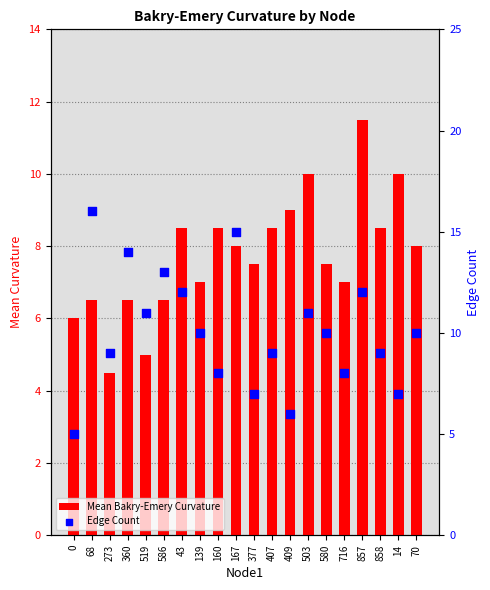

Is the value of Edge Count at 139 greater than the value of Mean Bakry-Emery Curvature at 858?

Yes